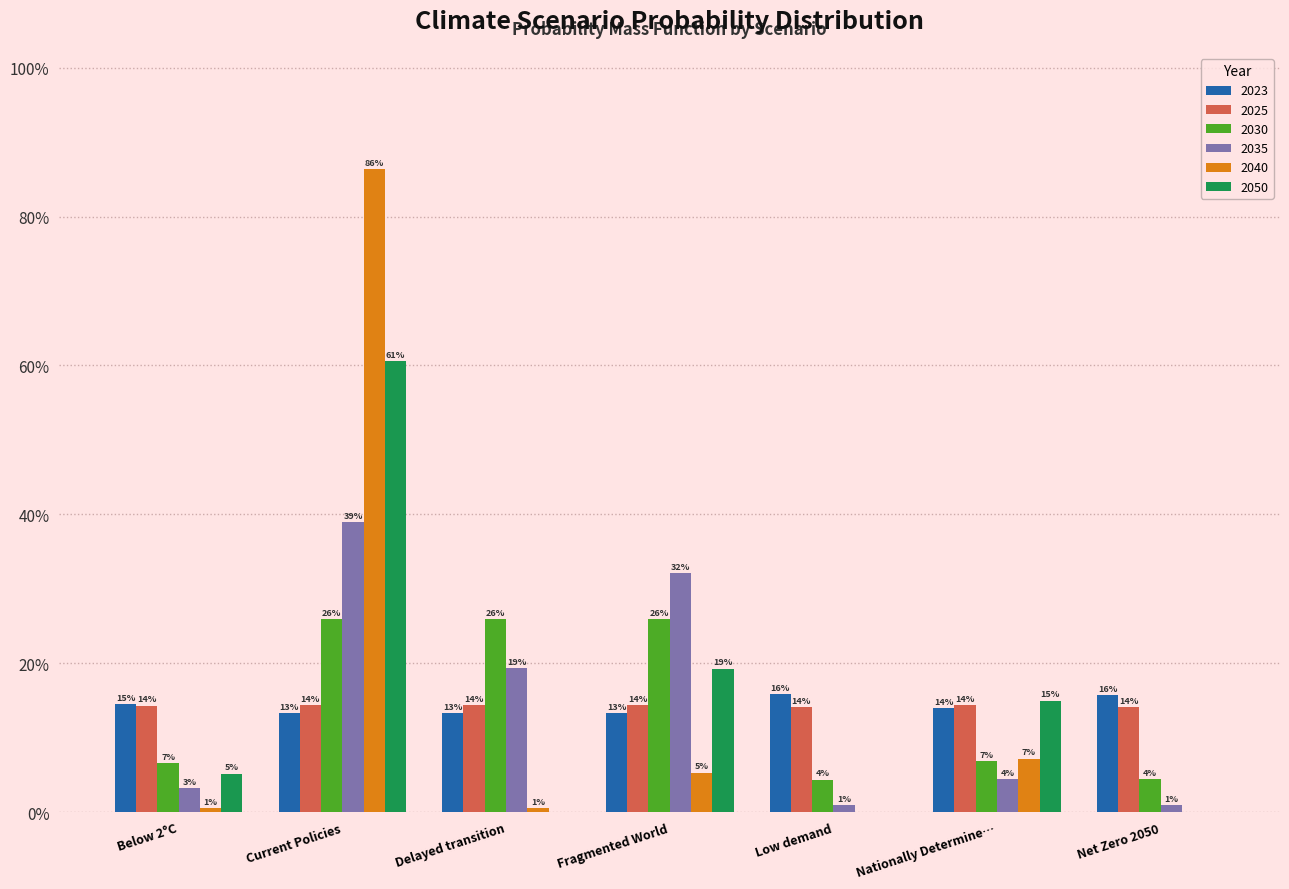

What are all the series names shown in the legend?

2023, 2025, 2030, 2035, 2040, 2050